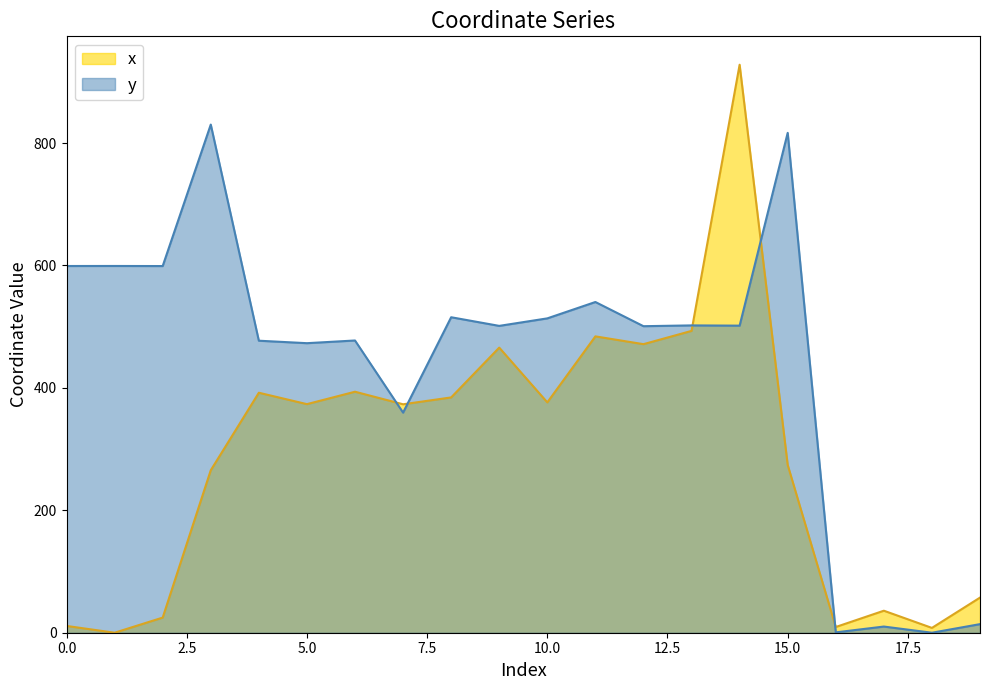

List the series in order of their peak value, highest first.

x, y